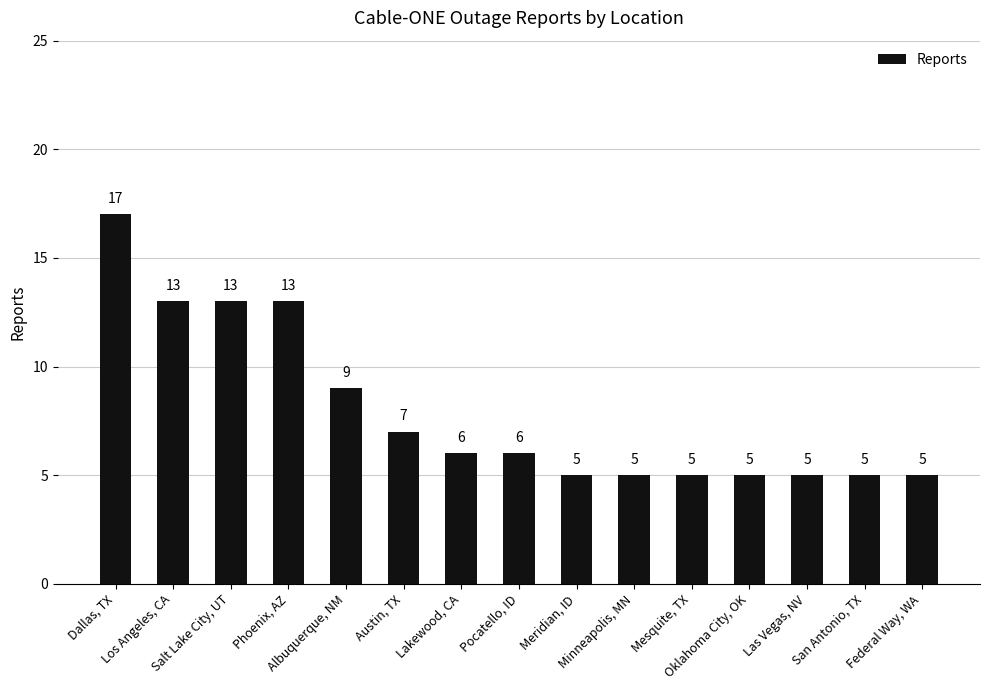

At which category does the chart reach its peak across all series?

Dallas, TX